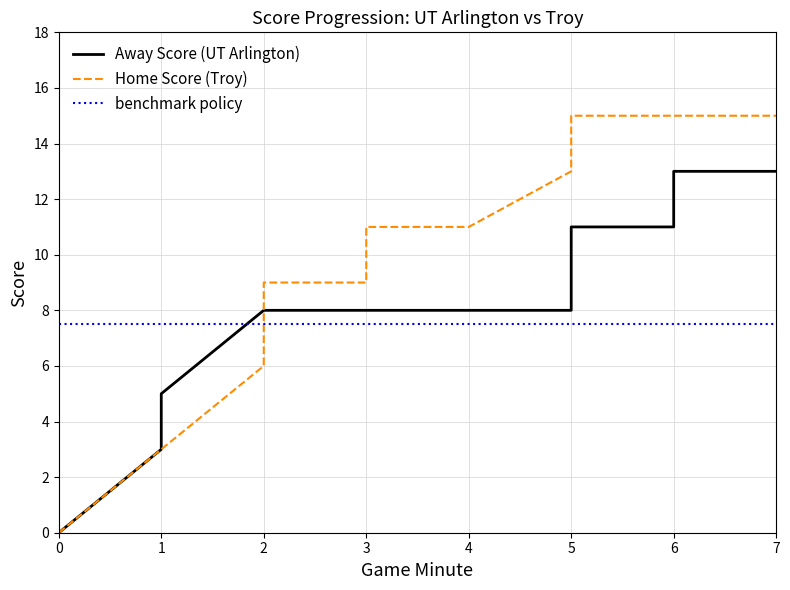

Reading left to right, extract all data points from this chart.

Away Score (UT Arlington): 0=0.0	1=3.0	2=5.0	3=8.0	4=8.0	5=8.0	6=8.0	7=8.0	8=8.0	9=8.0	10=8.0	11=8.0	12=8.0	13=11.0	14=11.0	15=11.0	16=11.0	17=13.0	18=13.0	19=13.0
Home Score (Troy): 0=0.0	1=3.0	2=3.0	3=6.0	4=7.0	5=9.0	6=9.0	7=9.0	8=11.0	9=11.0	10=11.0	11=11.0	12=13.0	13=15.0	14=15.0	15=15.0	16=15.0	17=15.0	18=15.0	19=15.0
benchmark policy: 0=7.5	1=7.5	2=7.5	3=7.5	4=7.5	5=7.5	6=7.5	7=7.5	8=7.5	9=7.5	10=7.5	11=7.5	12=7.5	13=7.5	14=7.5	15=7.5	16=7.5	17=7.5	18=7.5	19=7.5